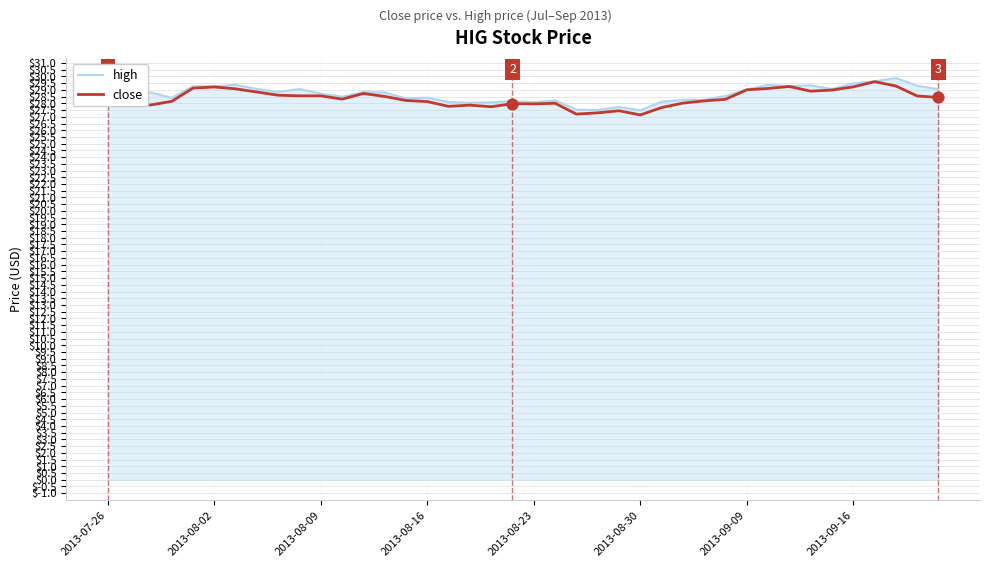

What are all the series names shown in the legend?

high, close